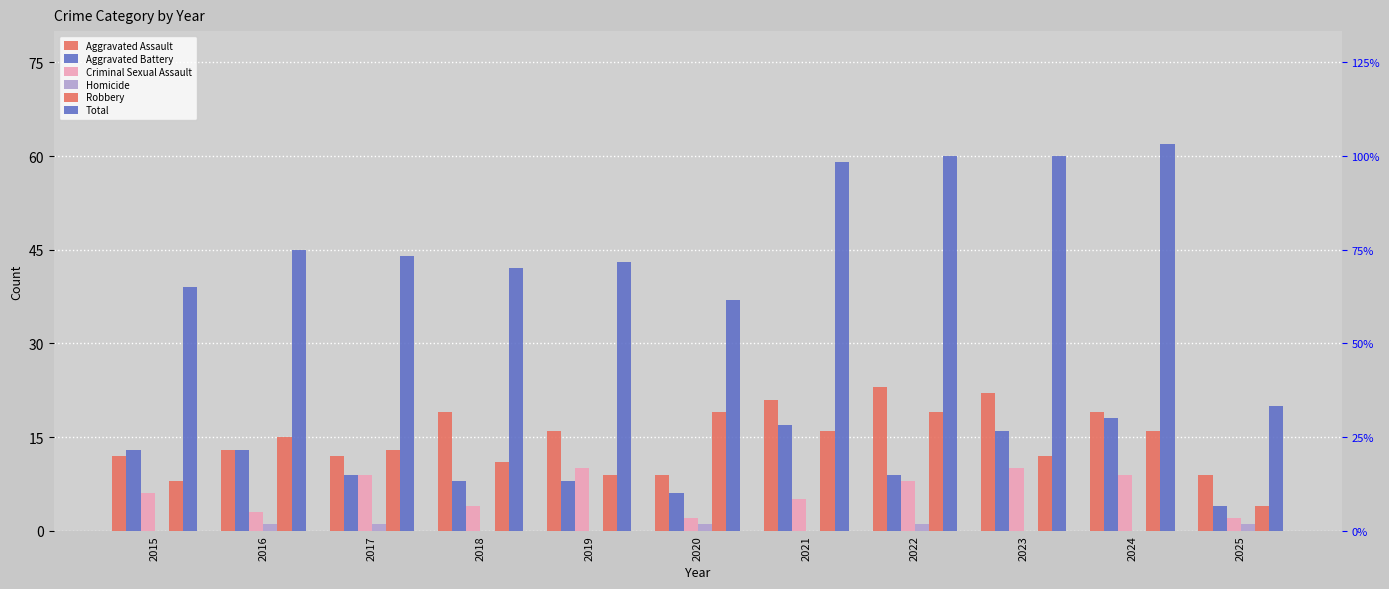

How many values in Homicide are above zero?

5